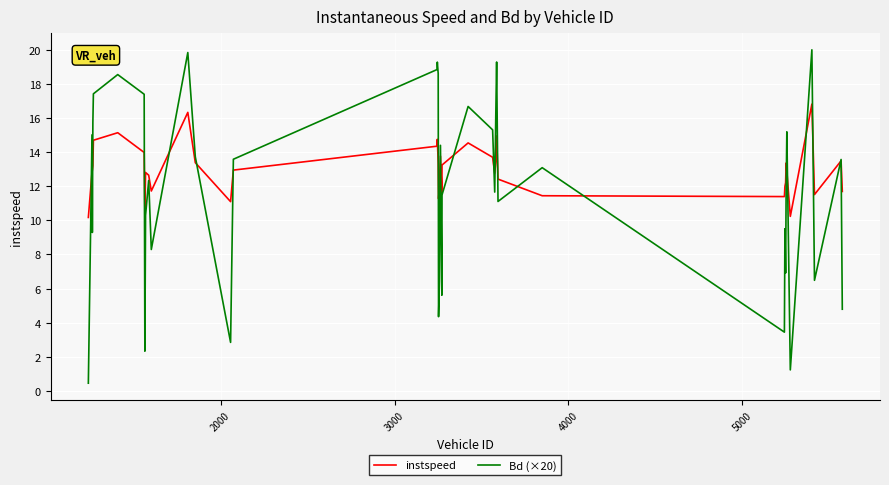

What is the minimum value shown in the chart?

0.5